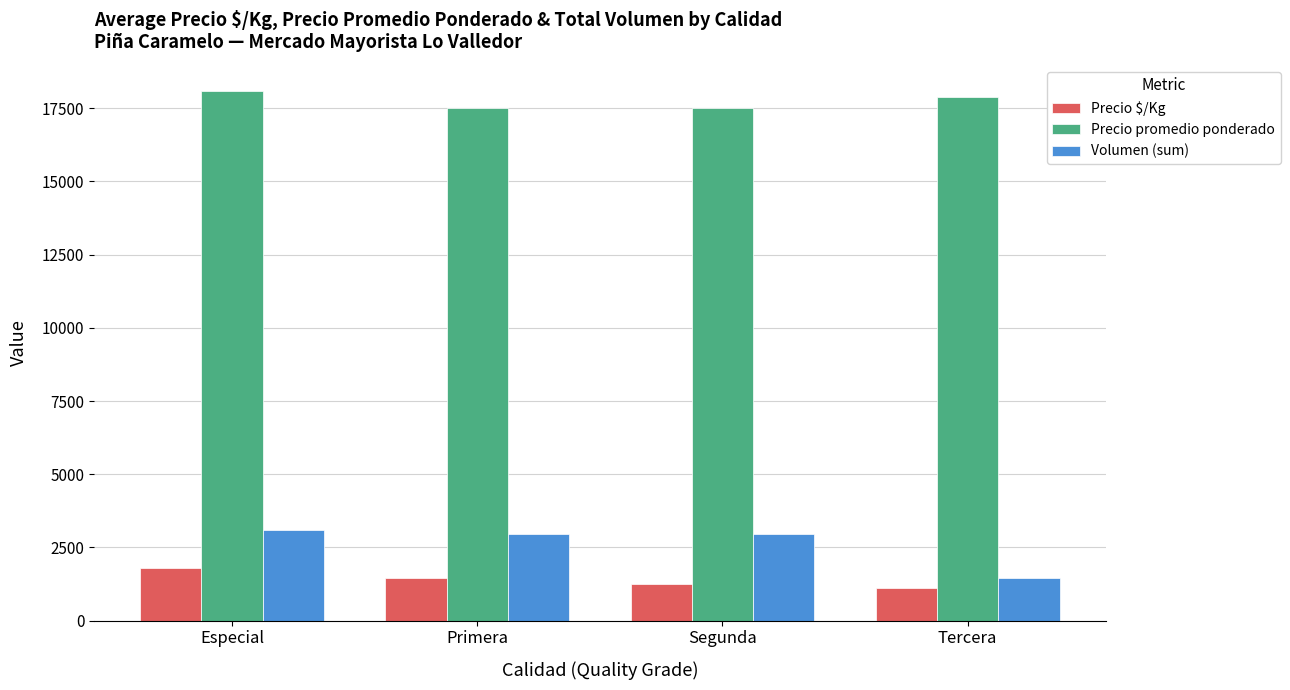

At how many categories does at least one series exceed 16947?

4